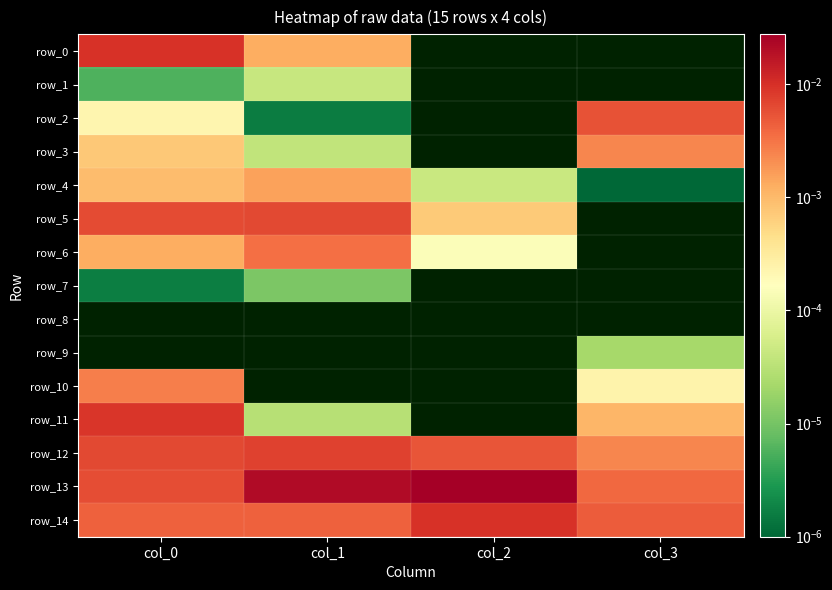

At how many categories does at least one series exceed 0?

4